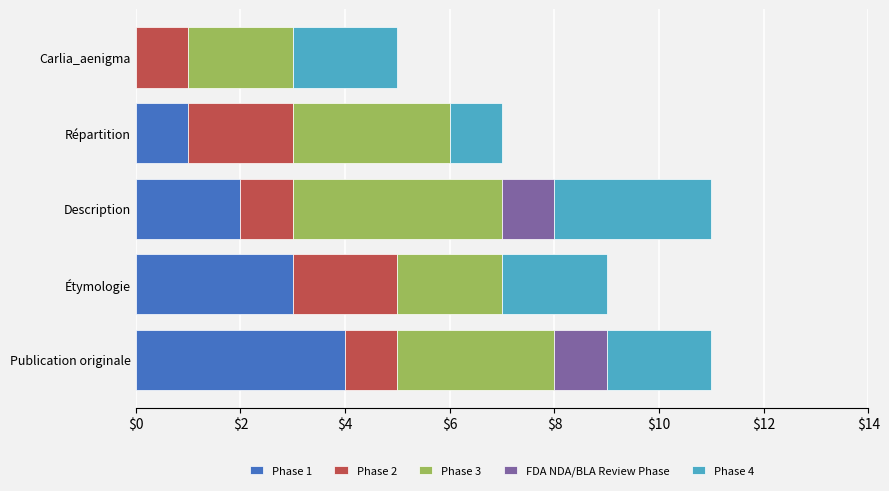

What is the total value across all series at Publication originale?

11